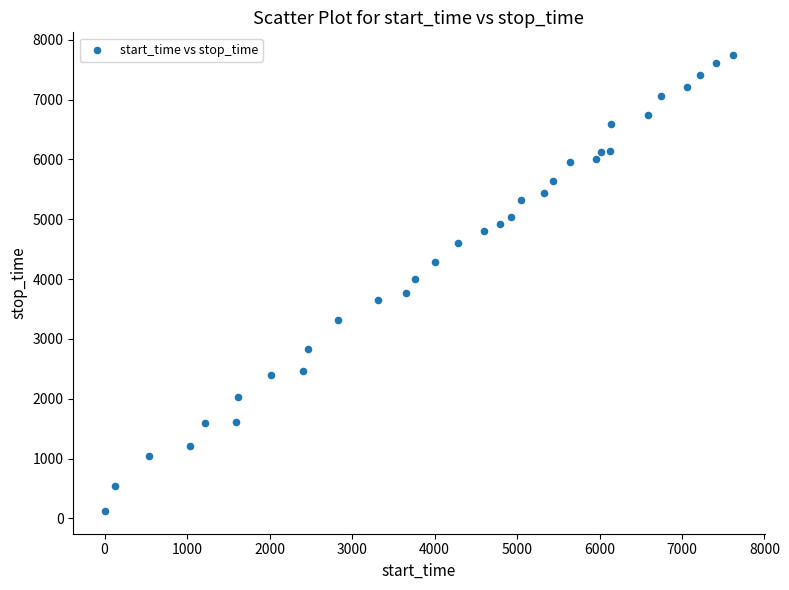

What is the range of X values (max minus min)?

7619